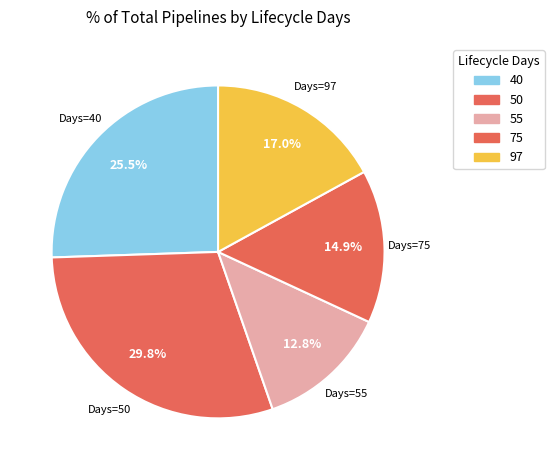

How many slices are in this pie chart?

5